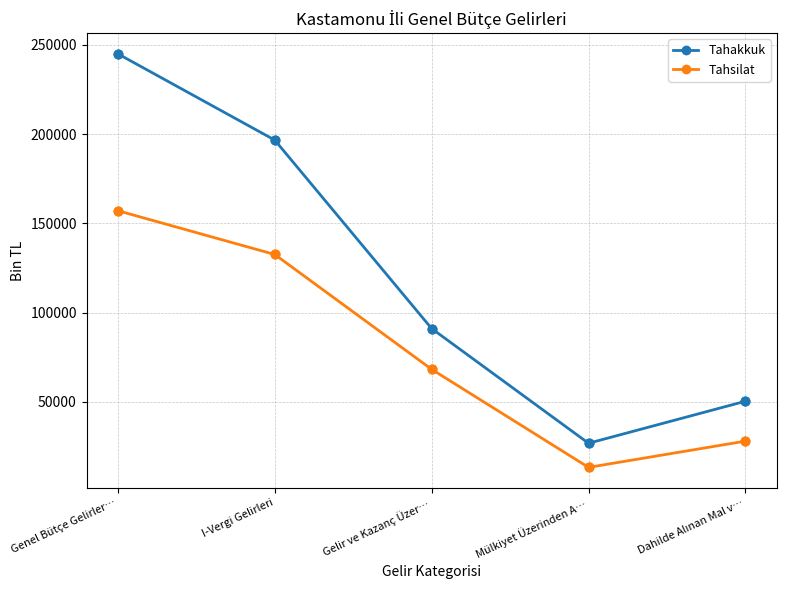

What is the total value across all series at I-Vergi Gelirleri?

329162